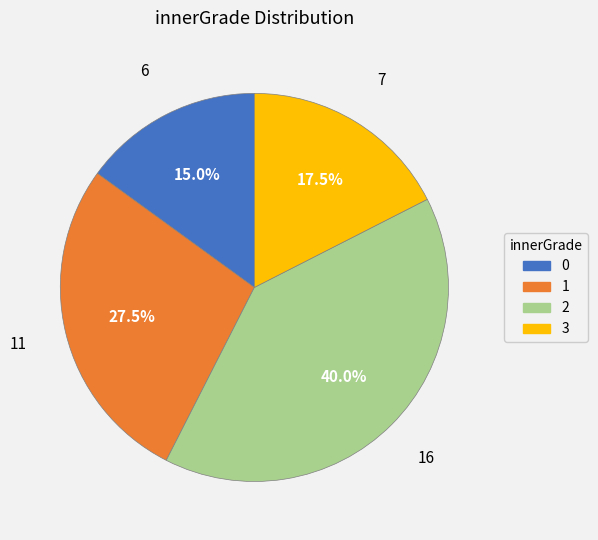

Approximately how many times larger is the value at 1 compared to 3?

1.6